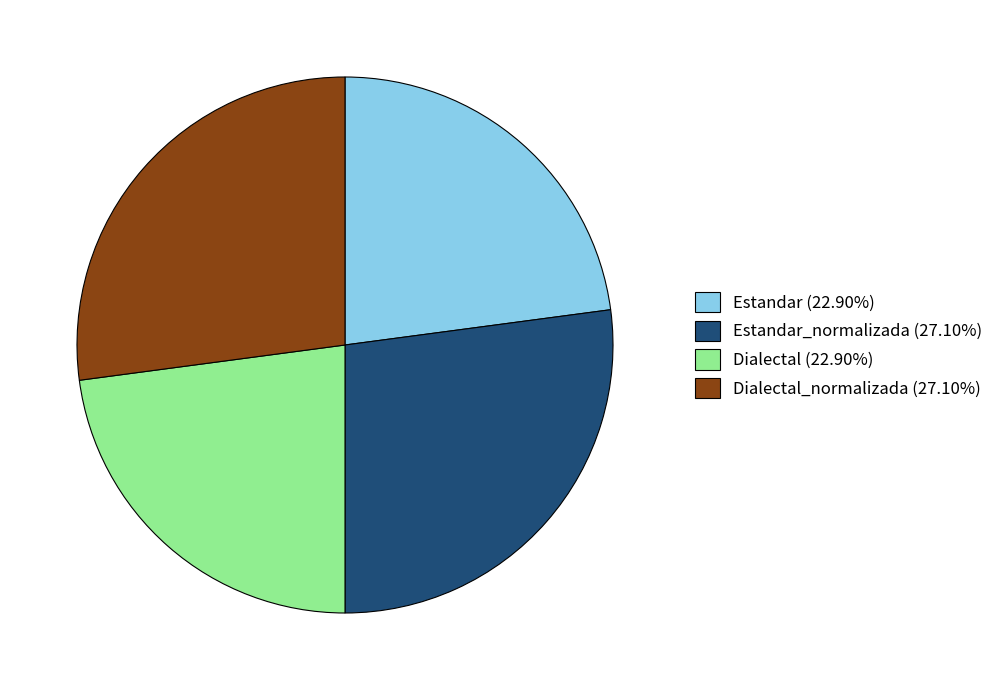

What is the ratio of the value at Estandar_normalizada (27.10%) to the value at Dialectal (22.90%)?

1.2